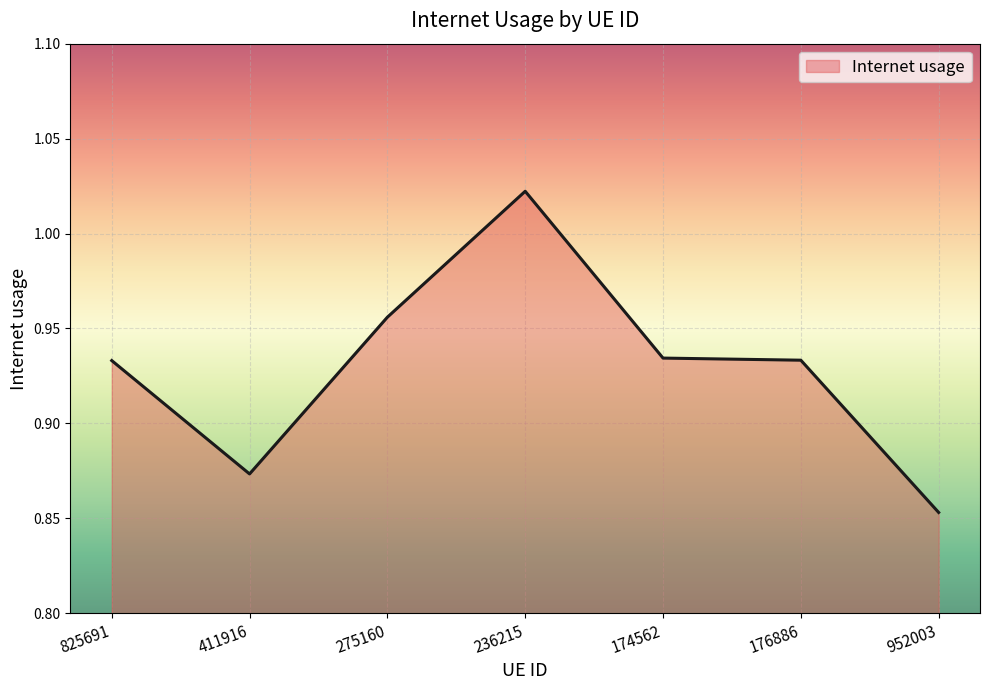

Which category has the lowest value across all series?

952003